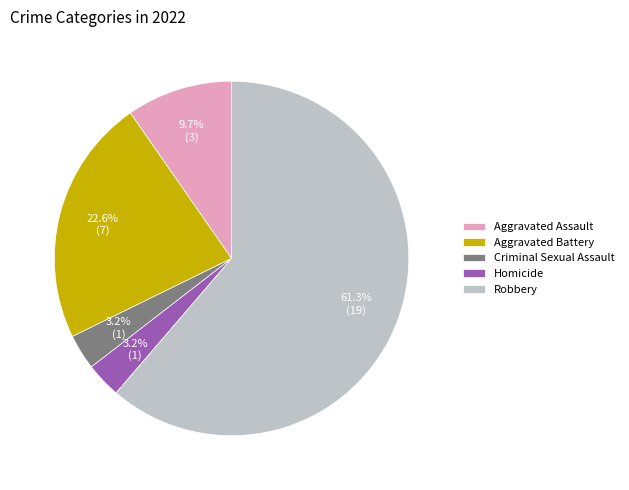

True or false: Robbery accounts for 61% of the total.

True